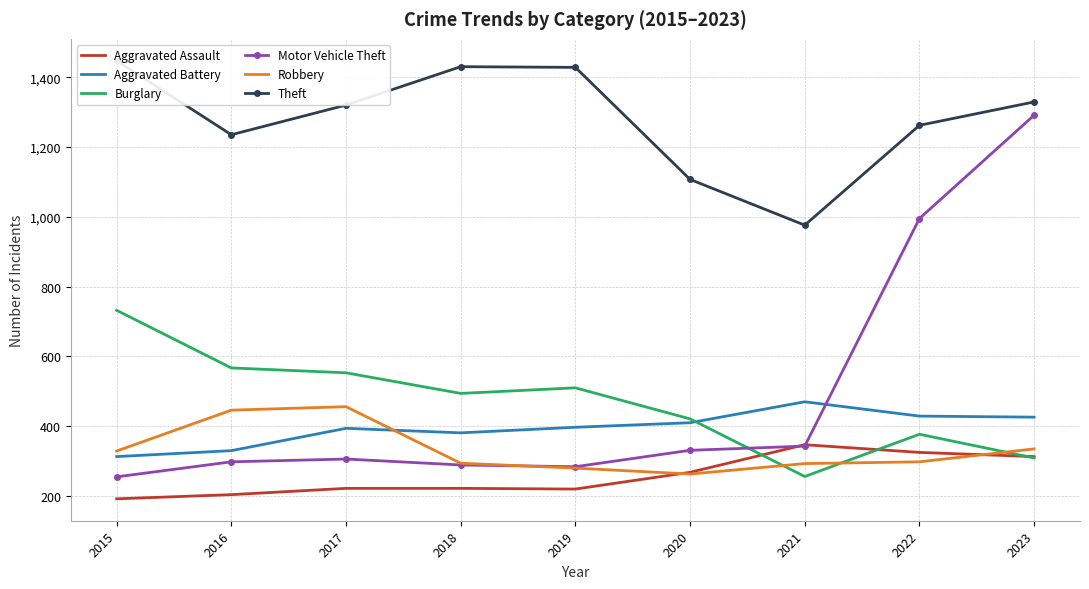

How many interior local valleys does the Aggravated Assault series have?

1